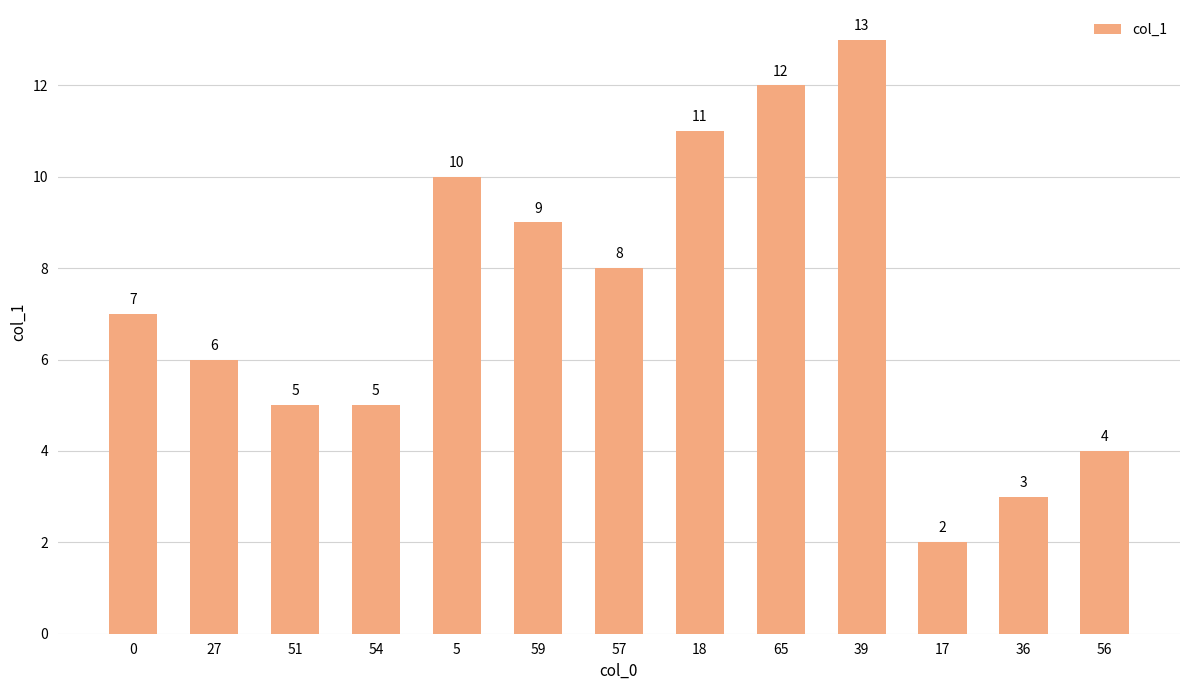

Read the value at 39.

13